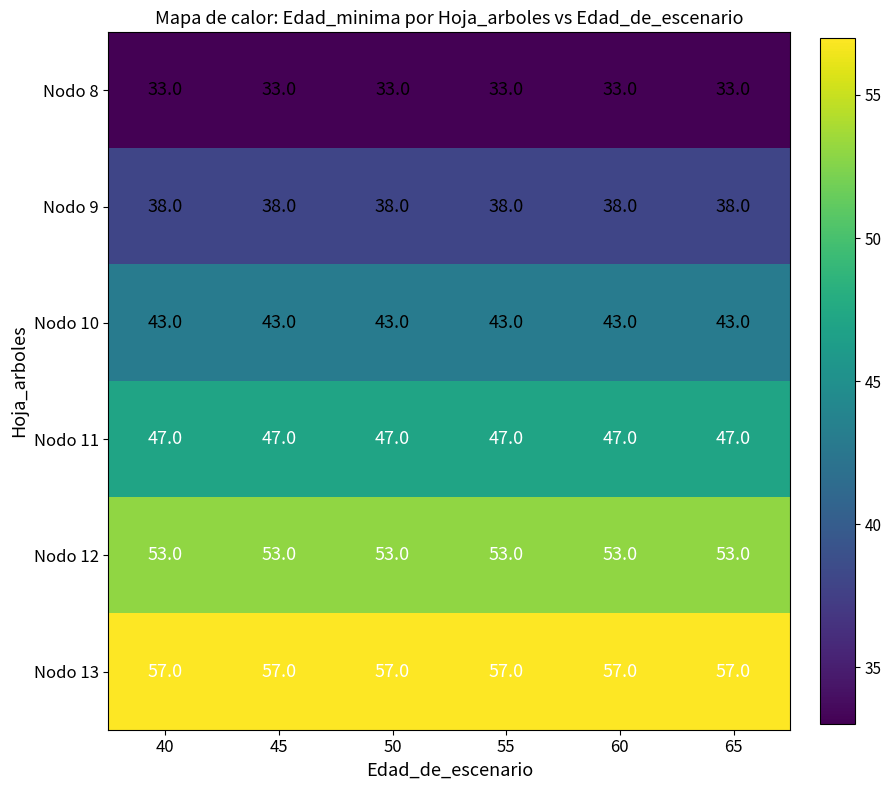

The value of Nodo 8 at 45 is 33. True or false?

True